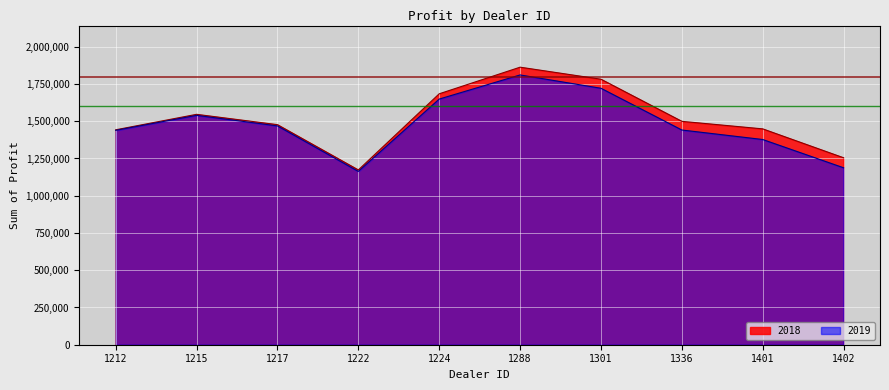

What is the difference between the maximum and minimum values in the 2019 series?

647387.5